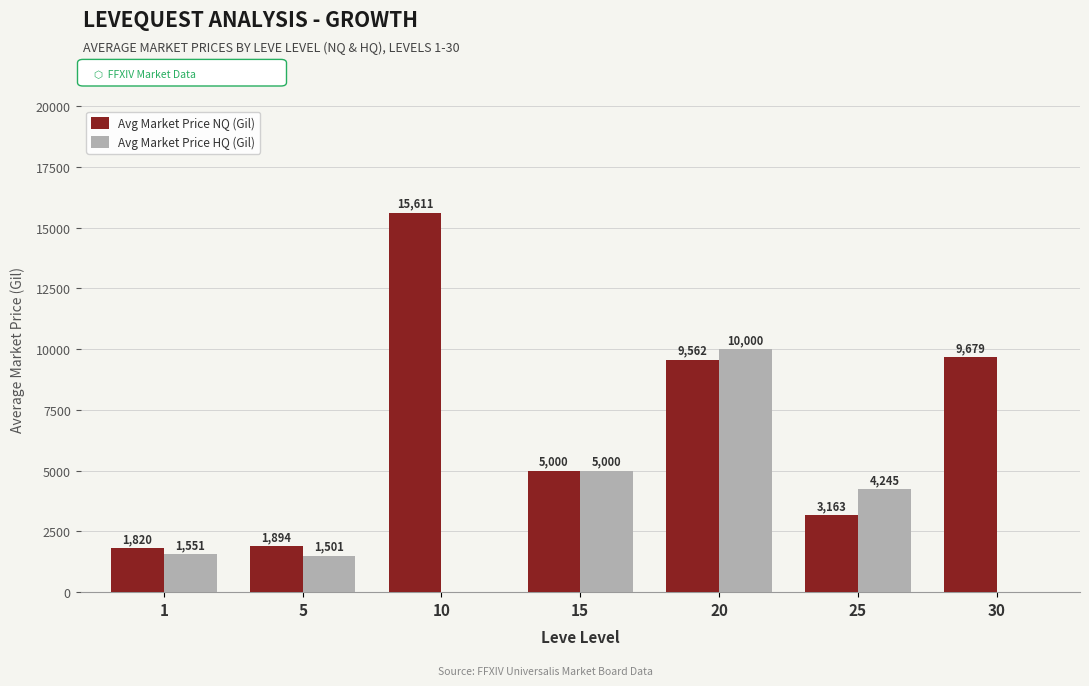

What is the sum of the Avg Market Price HQ (Gil) values at 15 and 20?

15000